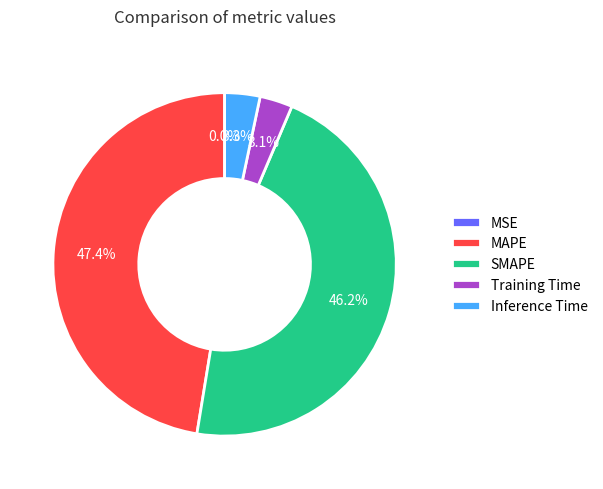

Is Inference Time the majority of the pie?

No